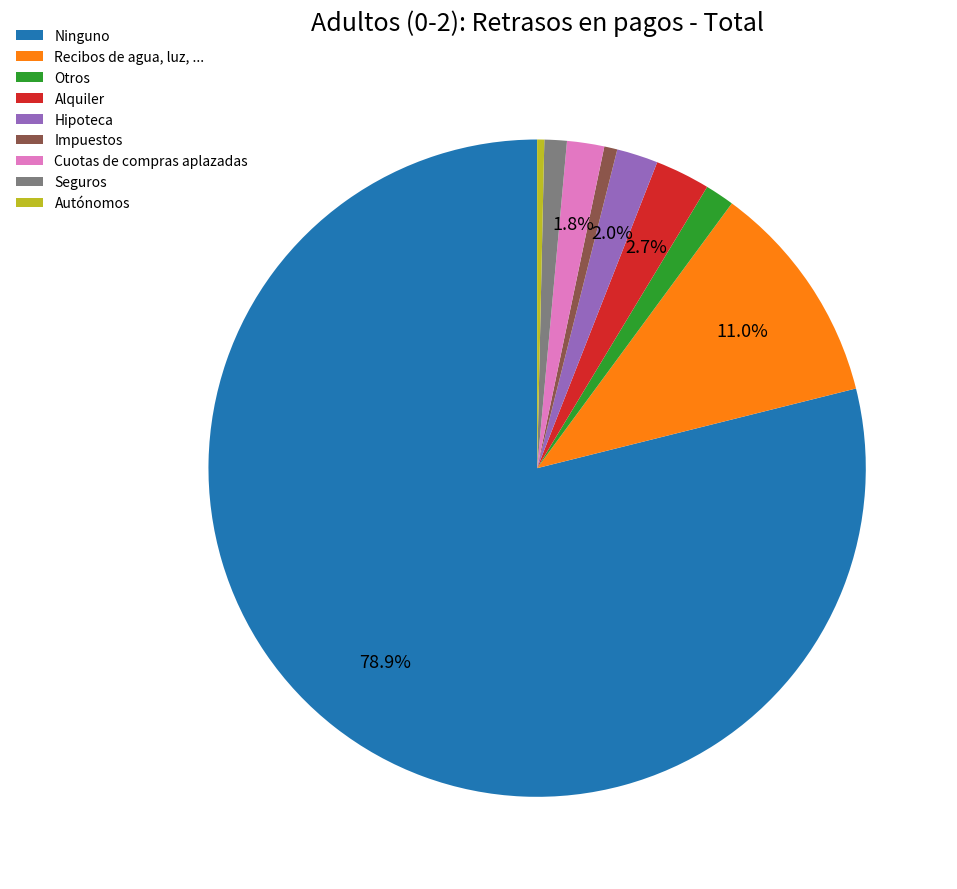

Does Ninguno account for over 50% of the chart?

Yes